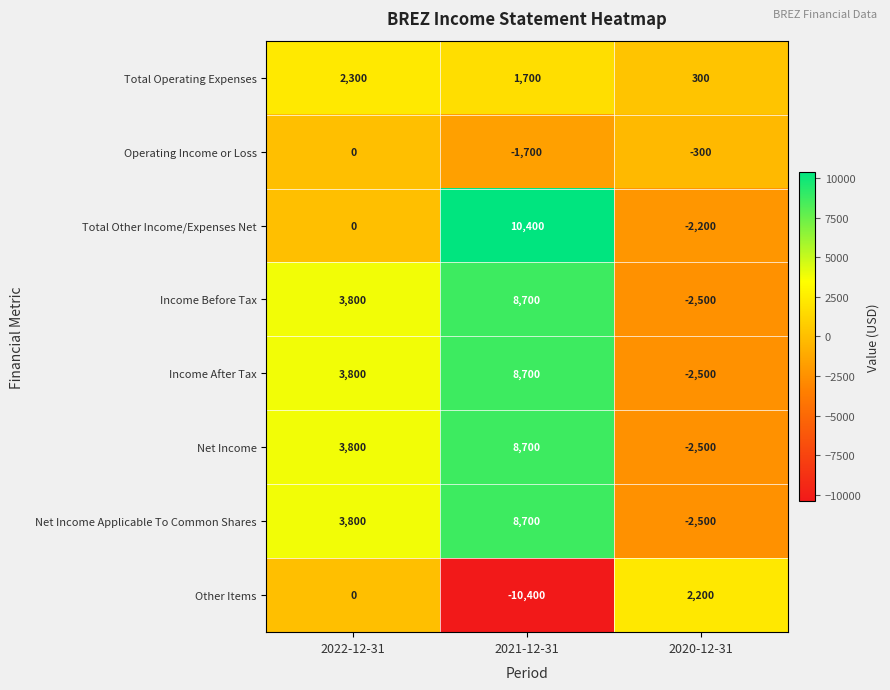

How many series are shown in this chart?

8